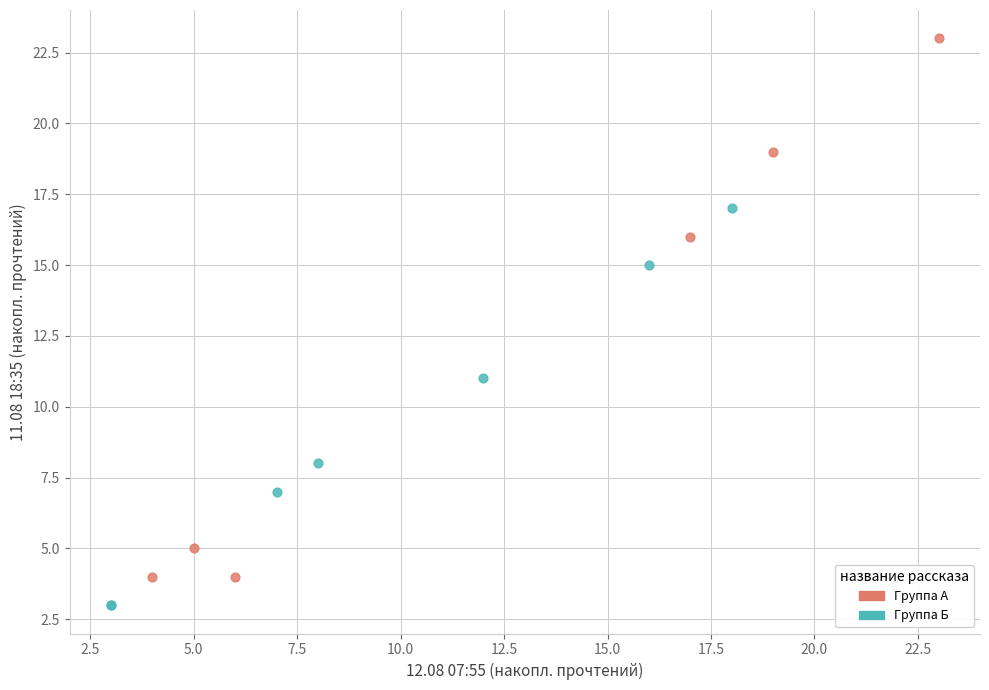

Which series reaches the minimum Y coordinate?

Группа Б